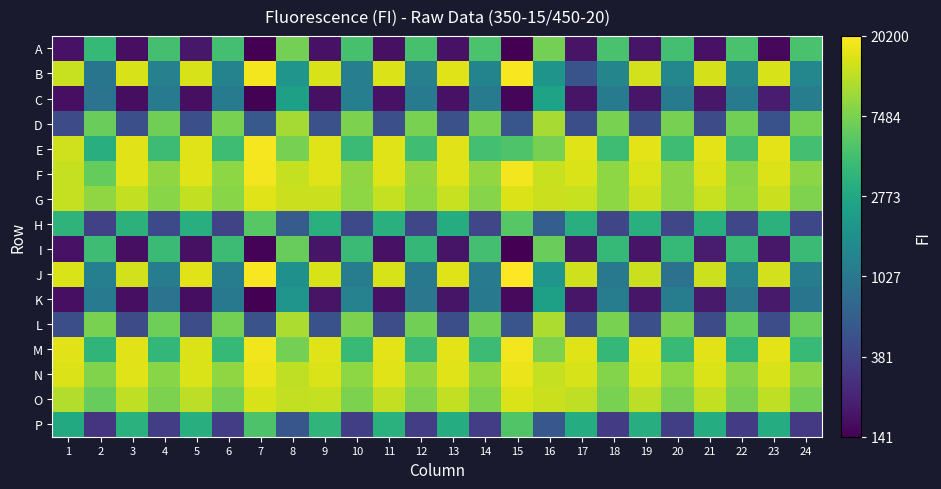

Reading right to left, transcribe all the data shown in this chart.

A: 24=3.7	23=2.2	22=3.7	21=2.3	20=3.7	19=2.3	18=3.7	17=2.3	16=3.9	15=2.2	14=3.7	13=2.3	12=3.7	11=2.2	10=3.7	9=2.3	8=3.9	7=2.1	6=3.7	5=2.3	4=3.7	3=2.2	2=3.6	1=2.3
B: 24=3.1	23=4.2	22=3.1	21=4.2	20=3.2	19=4.2	18=3.1	17=2.7	16=3.3	15=4.3	14=3.1	13=4.2	12=3.1	11=4.2	10=3.1	9=4.2	8=3.3	7=4.3	6=3.1	5=4.2	4=3.1	3=4.2	2=3.0	1=4.1
C: 24=3.1	23=2.3	22=3.0	21=2.3	20=3.0	19=2.3	18=3.0	17=2.3	16=3.4	15=2.2	14=3.0	13=2.3	12=3.0	11=2.3	10=3.1	9=2.2	8=3.4	7=2.2	6=3.0	5=2.2	4=3.0	3=2.2	2=3.0	1=2.2
D: 24=3.9	23=2.7	22=3.8	21=2.7	20=3.9	19=2.7	18=3.9	17=2.7	16=4.0	15=2.7	14=3.9	13=2.7	12=3.9	11=2.7	10=3.9	9=2.7	8=4.0	7=2.7	6=3.9	5=2.7	4=3.8	3=2.7	2=3.8	1=2.6
E: 24=3.7	23=4.2	22=3.7	21=4.2	20=3.6	19=4.2	18=3.6	17=4.2	16=3.9	15=3.7	14=3.7	13=4.2	12=3.6	11=4.2	10=3.6	9=4.2	8=3.9	7=4.3	6=3.6	5=4.2	4=3.6	3=4.2	2=3.5	1=4.2
F: 24=3.9	23=4.2	22=3.9	21=4.2	20=3.9	19=4.2	18=3.9	17=4.2	16=4.1	15=4.3	14=4.0	13=4.2	12=4.0	11=4.2	10=4.0	9=4.2	8=4.1	7=4.3	6=3.9	5=4.2	4=3.9	3=4.2	2=3.8	1=4.1
G: 24=3.9	23=4.1	22=3.9	21=4.1	20=3.9	19=4.1	18=3.9	17=4.1	16=4.1	15=4.2	14=3.9	13=4.1	12=3.9	11=4.1	10=3.9	9=4.1	8=4.1	7=4.2	6=3.9	5=4.1	4=3.9	3=4.1	2=3.9	1=4.1
H: 24=2.6	23=3.5	22=2.6	21=3.5	20=2.6	19=3.5	18=2.6	17=3.5	16=2.8	15=3.7	14=2.6	13=3.5	12=2.6	11=3.5	10=2.6	9=3.5	8=2.8	7=3.7	6=2.6	5=3.5	4=2.6	3=3.5	2=2.6	1=3.5
I: 24=3.6	23=2.3	22=3.6	21=2.3	20=3.6	19=2.3	18=3.6	17=2.3	16=3.8	15=2.2	14=3.7	13=2.3	12=3.6	11=2.3	10=3.6	9=2.3	8=3.8	7=2.2	6=3.6	5=2.2	4=3.6	3=2.2	2=3.6	1=2.3
J: 24=3.1	23=4.2	22=3.1	21=4.1	20=3.0	19=4.1	18=3.0	17=4.2	16=3.3	15=4.3	14=3.0	13=4.2	12=3.0	11=4.2	10=3.1	9=4.2	8=3.2	7=4.3	6=3.1	5=4.2	4=3.1	3=4.2	2=3.1	1=4.2
K: 24=3.0	23=2.3	22=3.0	21=2.3	20=3.1	19=2.3	18=3.1	17=2.3	16=3.4	15=2.2	14=3.0	13=2.3	12=3.0	11=2.3	10=3.1	9=2.3	8=3.3	7=2.1	6=3.0	5=2.2	4=3.0	3=2.2	2=3.0	1=2.2
L: 24=3.8	23=2.7	22=3.8	21=2.6	20=3.9	19=2.7	18=3.9	17=2.7	16=4.0	15=2.7	14=3.8	13=2.7	12=3.8	11=2.7	10=3.9	9=2.7	8=4.0	7=2.7	6=3.9	5=2.7	4=3.8	3=2.6	2=3.9	1=2.7
M: 24=3.6	23=4.2	22=3.6	21=4.2	20=3.6	19=4.2	18=3.6	17=4.2	16=3.9	15=4.3	14=3.6	13=4.2	12=3.6	11=4.2	10=3.6	9=4.2	8=3.9	7=4.3	6=3.6	5=4.2	4=3.6	3=4.2	2=3.6	1=4.2
N: 24=3.9	23=4.2	22=3.9	21=4.2	20=3.9	19=4.2	18=3.9	17=4.2	16=4.1	15=4.2	14=3.9	13=4.2	12=4.0	11=4.2	10=3.9	9=4.2	8=4.1	7=4.2	6=3.9	5=4.2	4=3.9	3=4.2	2=3.9	1=4.2
O: 24=3.8	23=4.1	22=3.9	21=4.1	20=3.9	19=4.1	18=3.9	17=4.1	16=4.1	15=4.2	14=3.9	13=4.1	12=3.9	11=4.1	10=3.9	9=4.1	8=4.1	7=4.2	6=3.9	5=4.1	4=3.9	3=4.1	2=3.8	1=4.1
P: 24=2.5	23=3.5	22=2.5	21=3.5	20=2.6	19=3.5	18=2.5	17=3.5	16=2.7	15=3.7	14=2.5	13=3.5	12=2.5	11=3.5	10=2.6	9=3.6	8=2.7	7=3.7	6=2.5	5=3.5	4=2.5	3=3.5	2=2.5	1=3.5